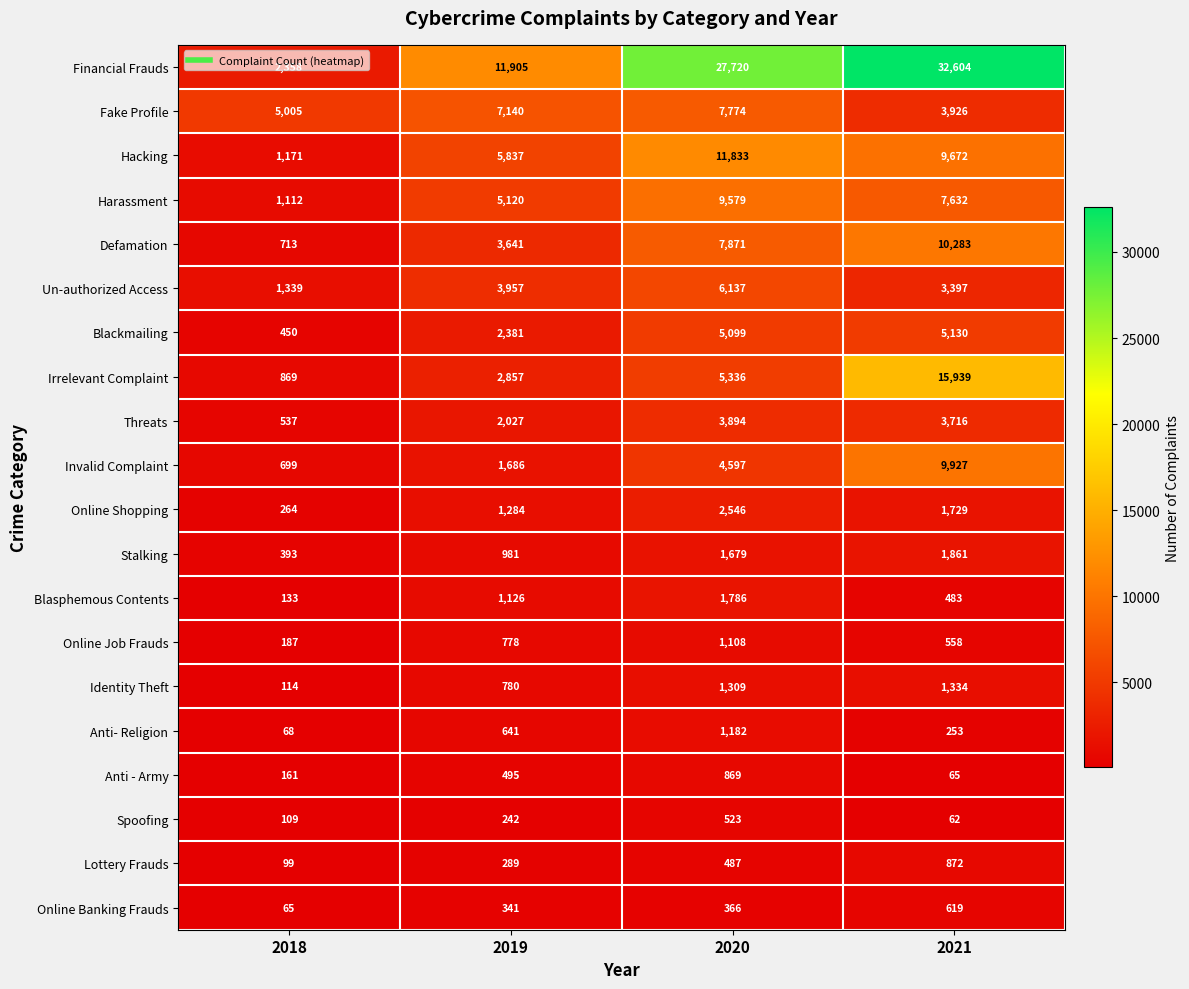

How many series are shown in this chart?

20